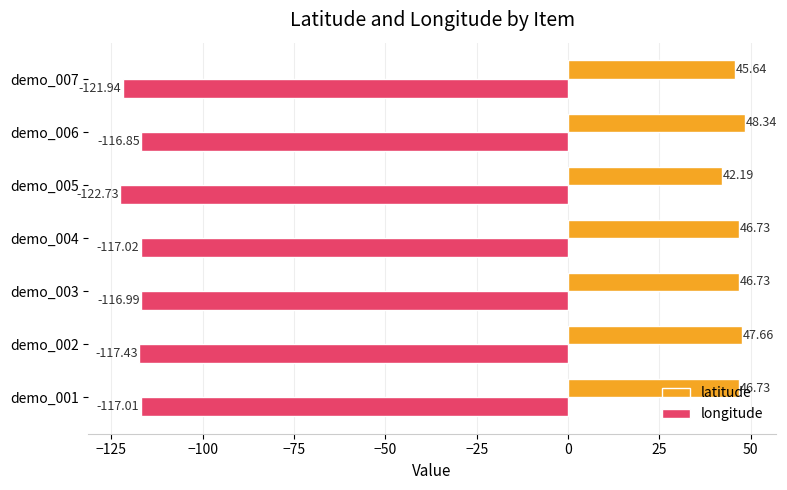

Which series has the largest range (max minus min)?

latitude